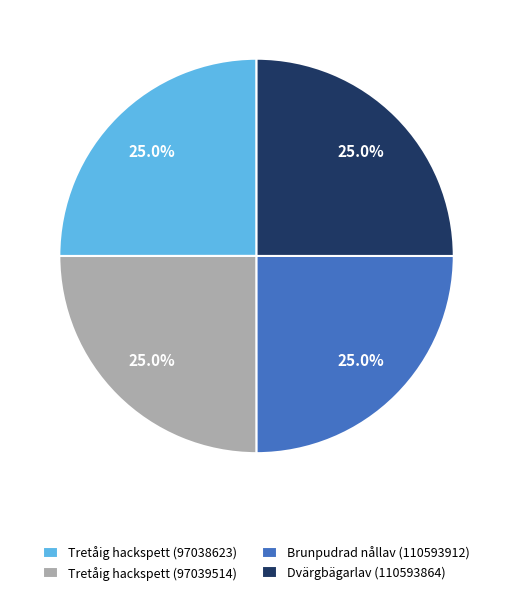

Does any single category account for the majority?

No